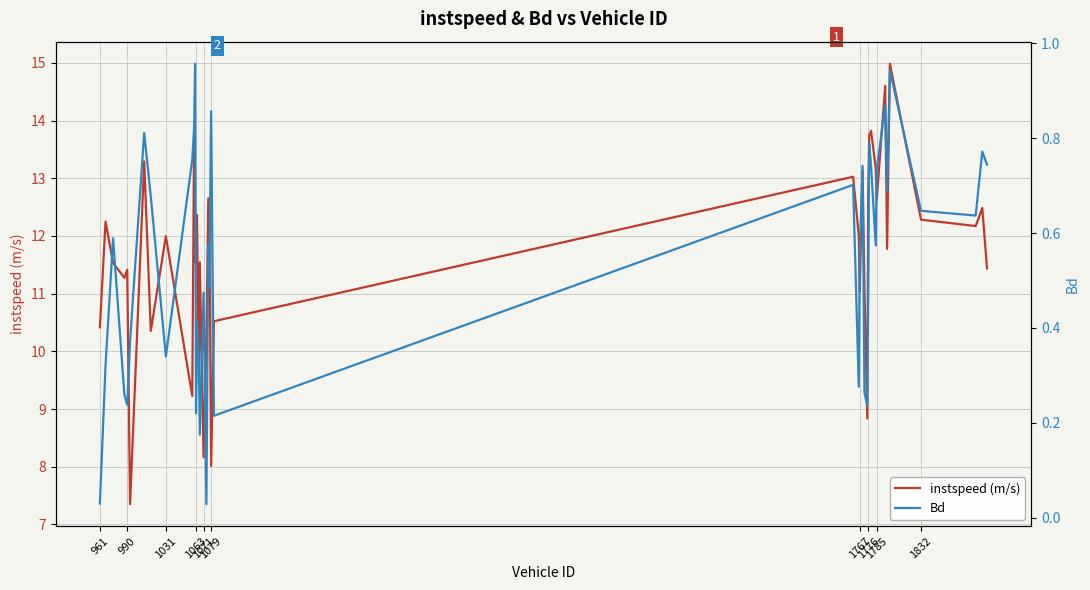

What are all the series names shown in the legend?

instspeed (m/s), Bd